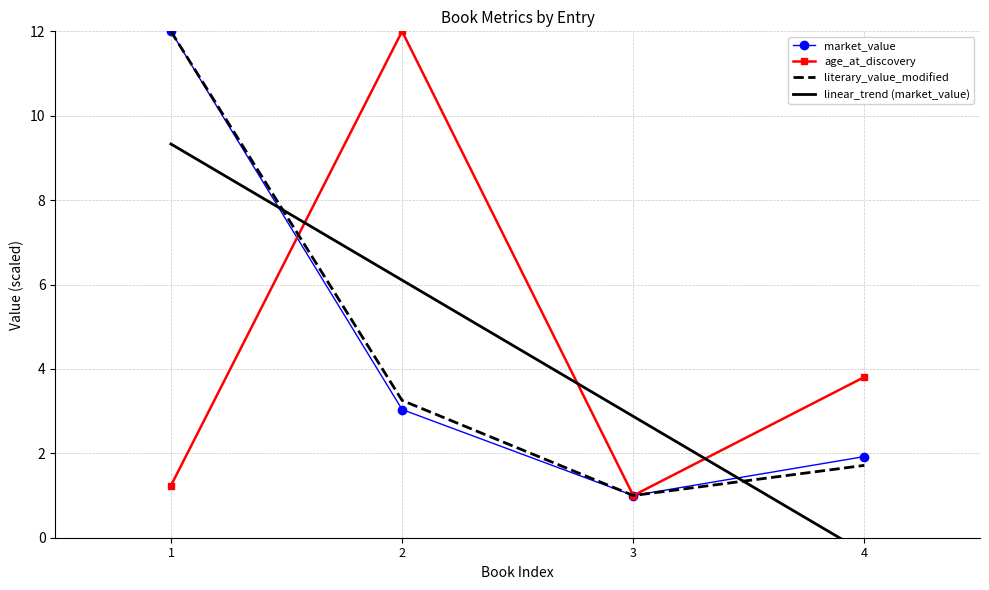

What is the total value across all series at 1?

25.2